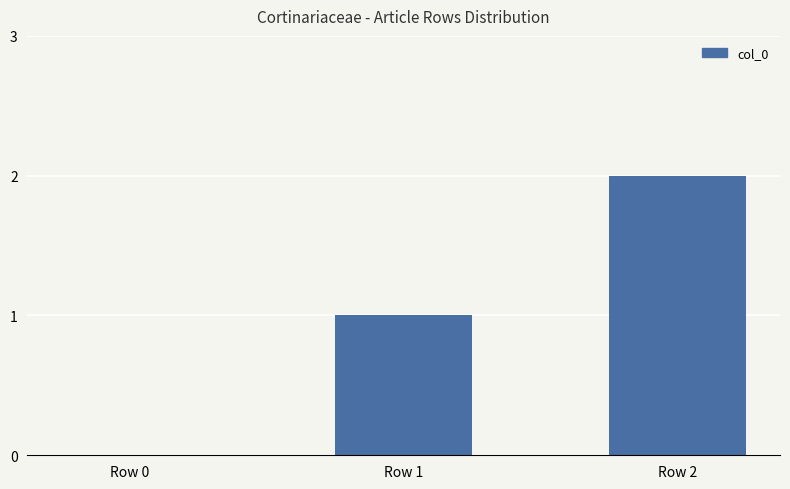

True or false: the data shows 1 at Row 2.

False